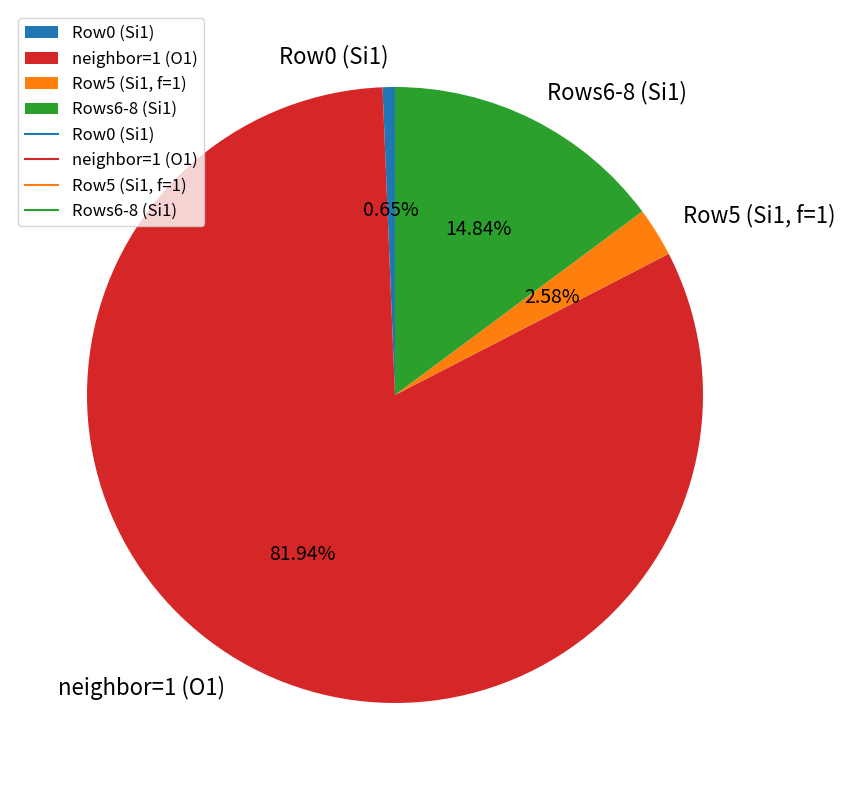

Combined, do Row5 (Si1, f=1) and neighbor=1 (O1) account for over 50%?

Yes